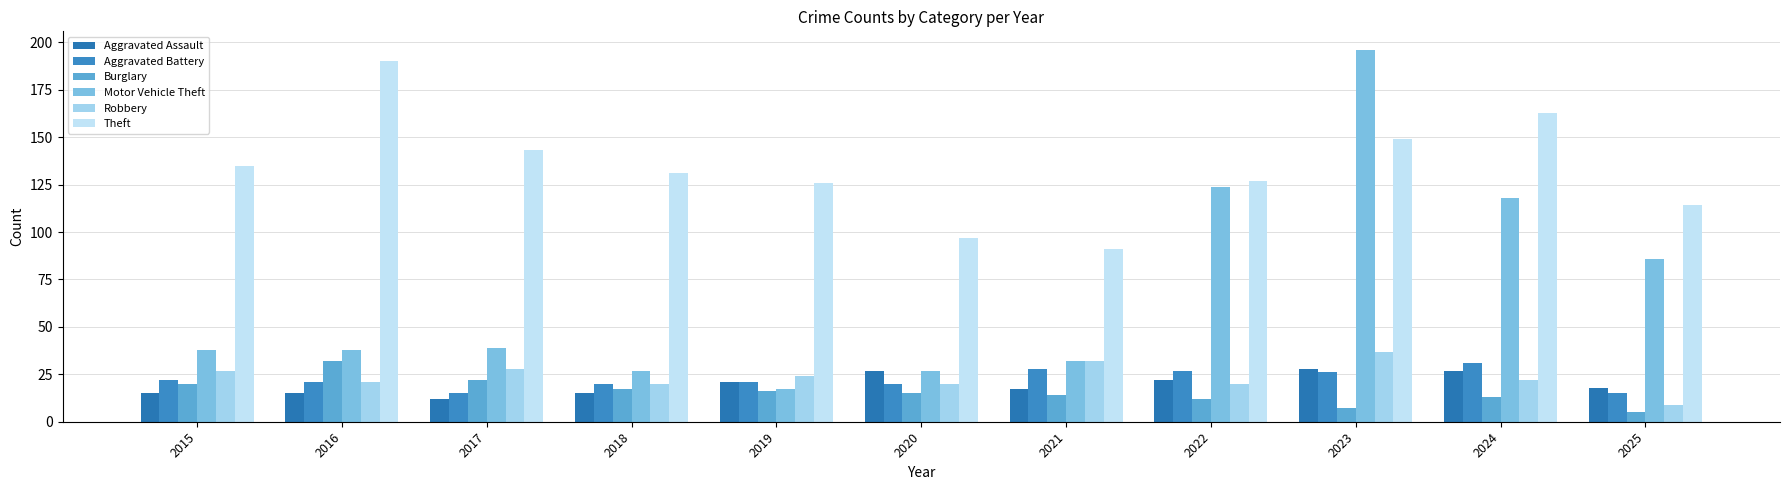

How many distinct data groups are displayed?

6